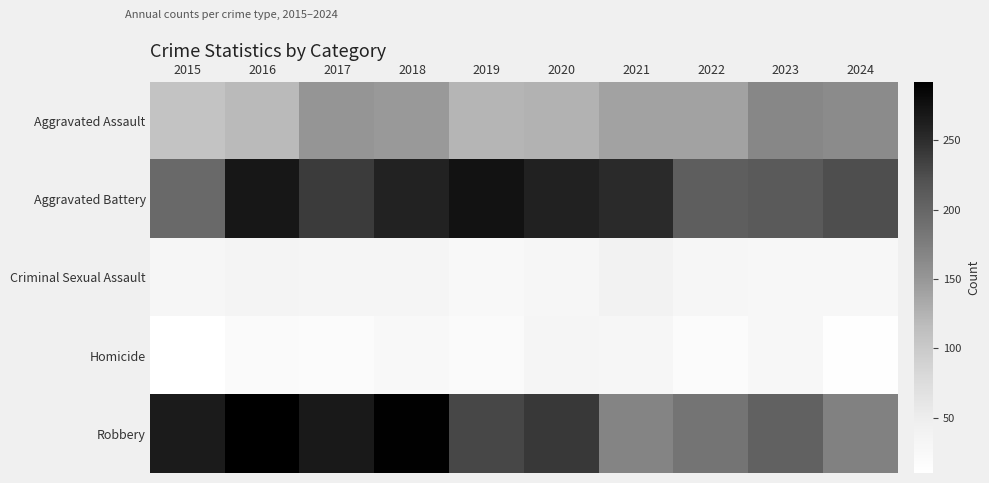

Between 2020 and 2022, which series saw the biggest shift?

Robbery